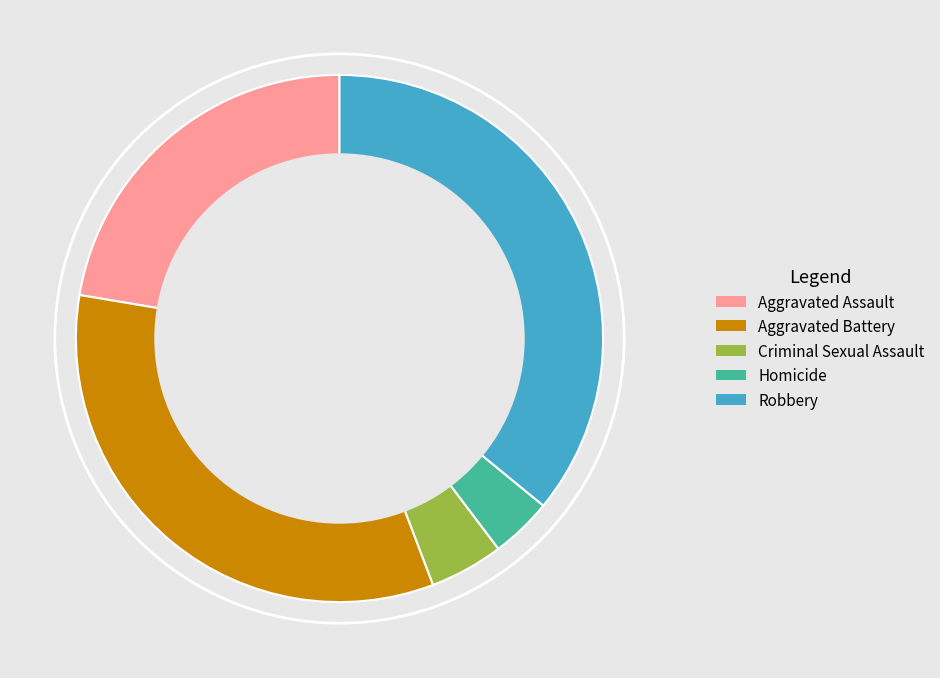

Which category has the smallest portion of the pie?

Homicide